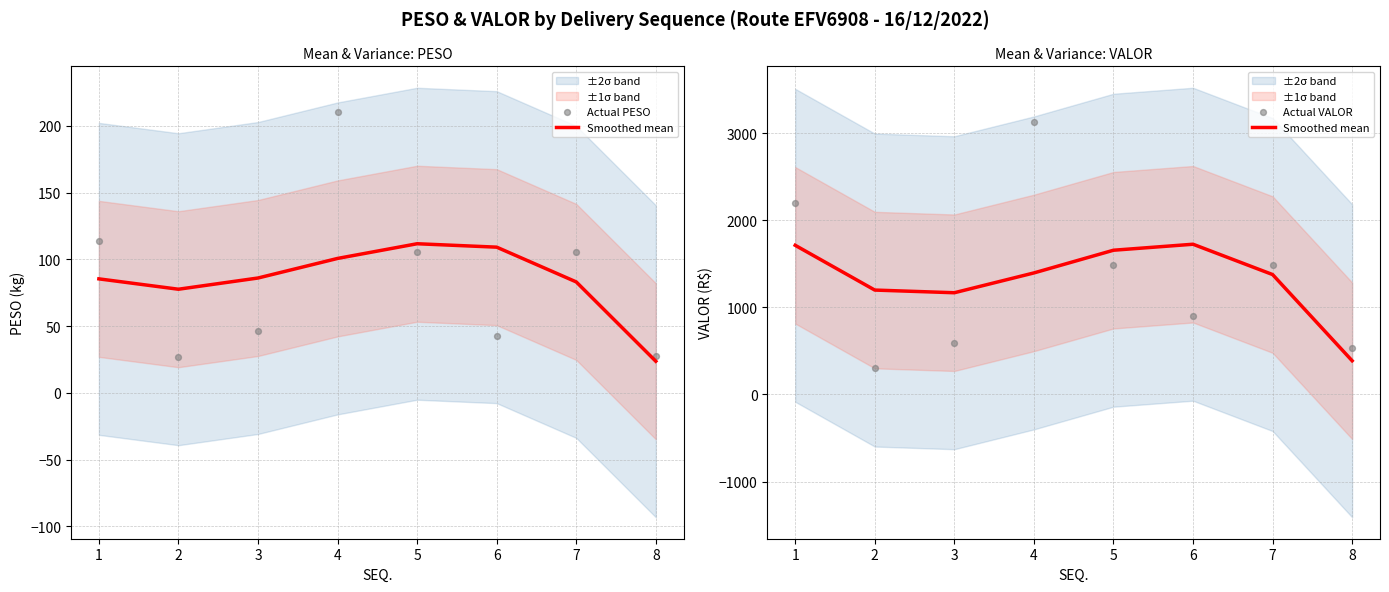

Which series reaches the maximum Y coordinate?

Actual VALOR